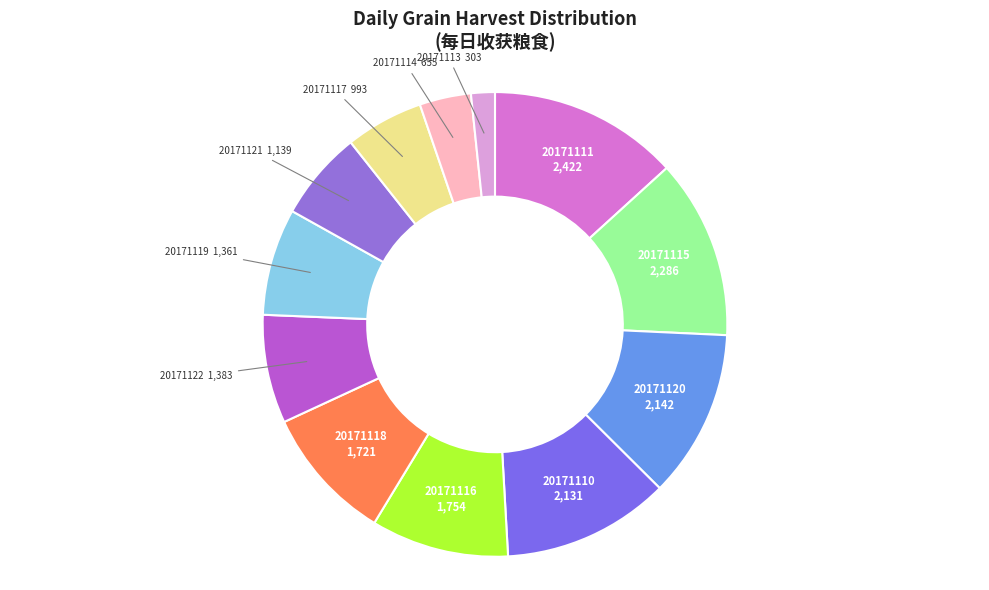

Which slice is the smallest?

20171113